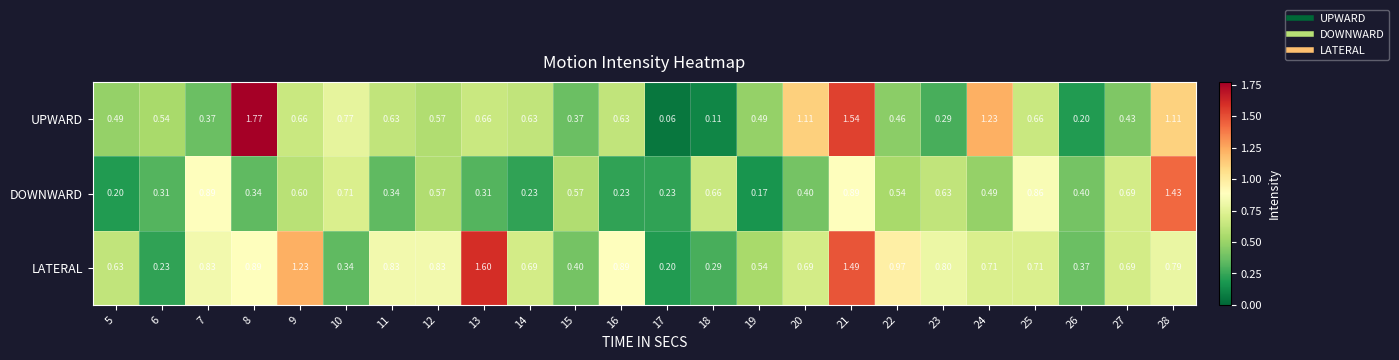

Is the value of UPWARD at 18 greater than the value of LATERAL at 8?

No